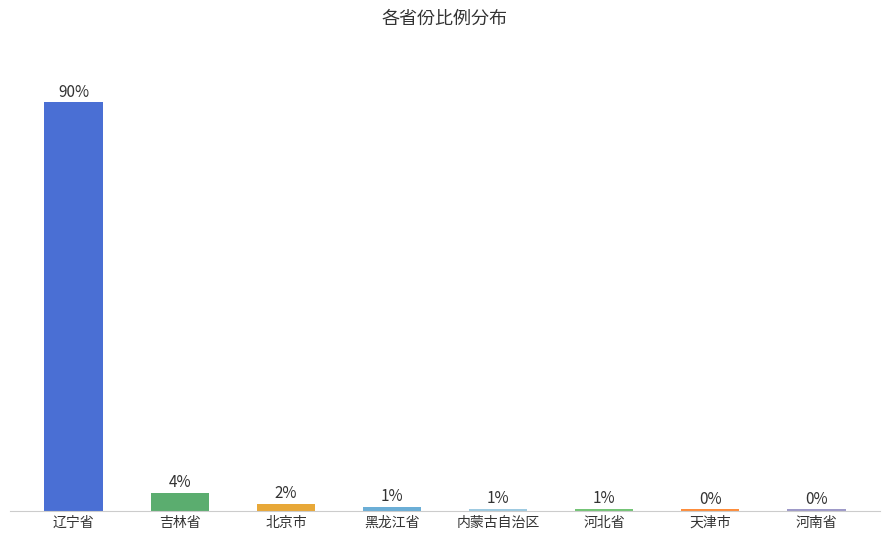

Are the bars horizontal?

No